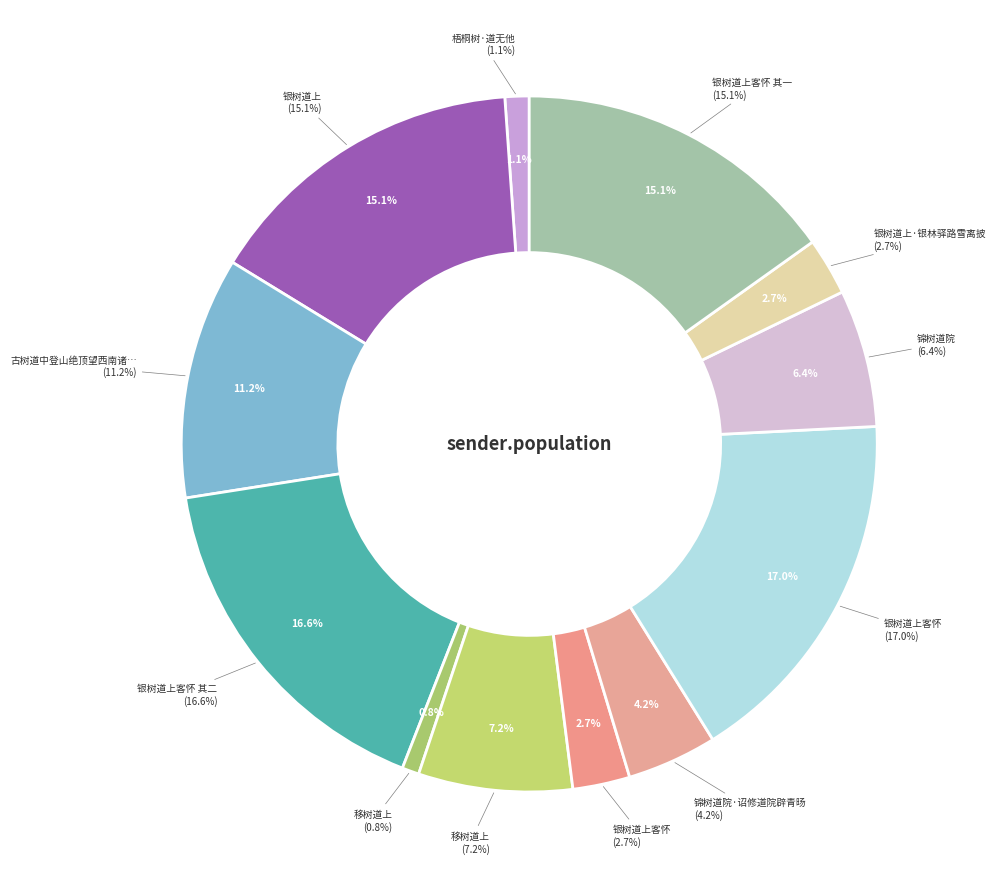

Is it true that 银树道上客怀 is 17% of the pie?

True